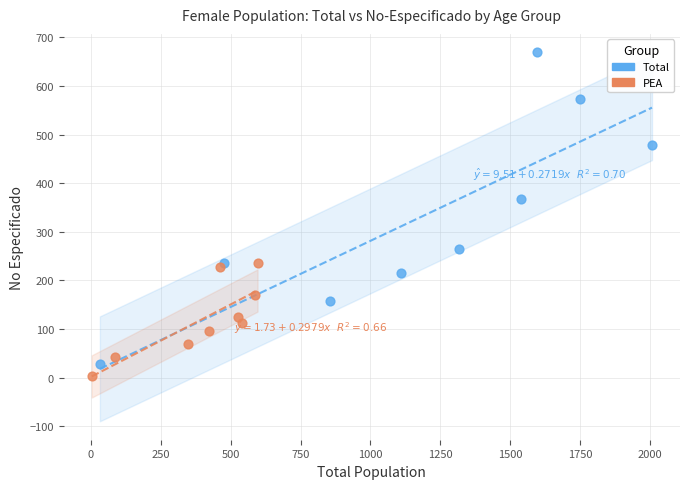

Which series has the widest spread of Y values?

Total